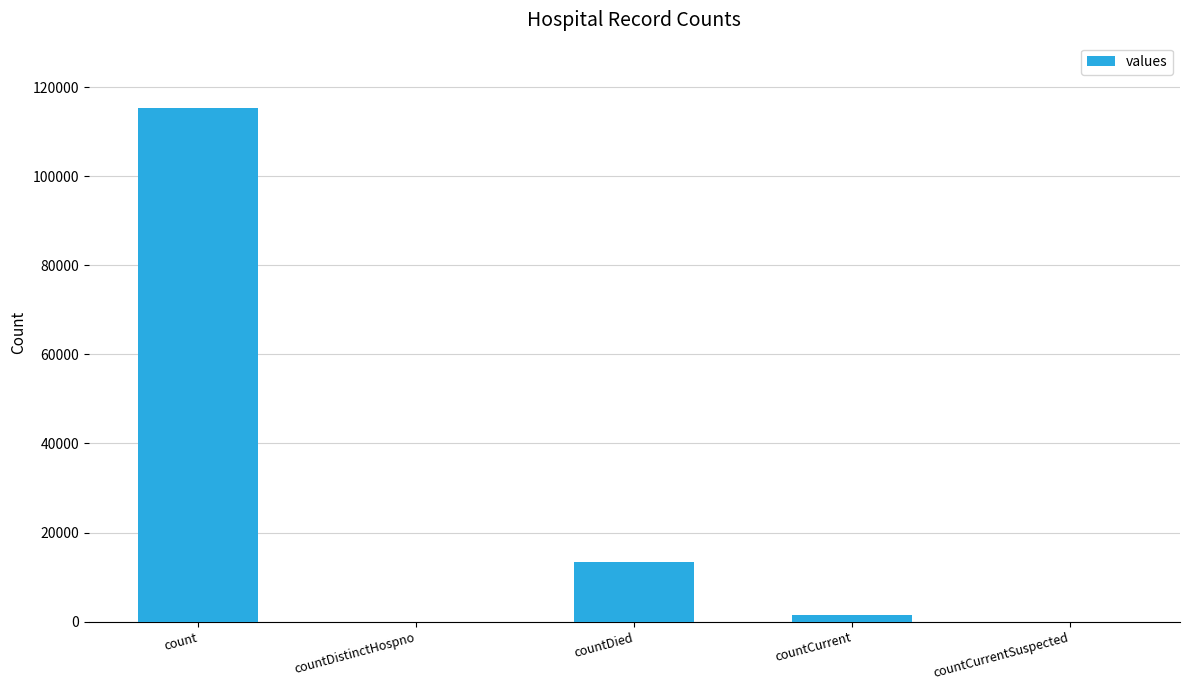

At which category does the chart reach its peak across all series?

count